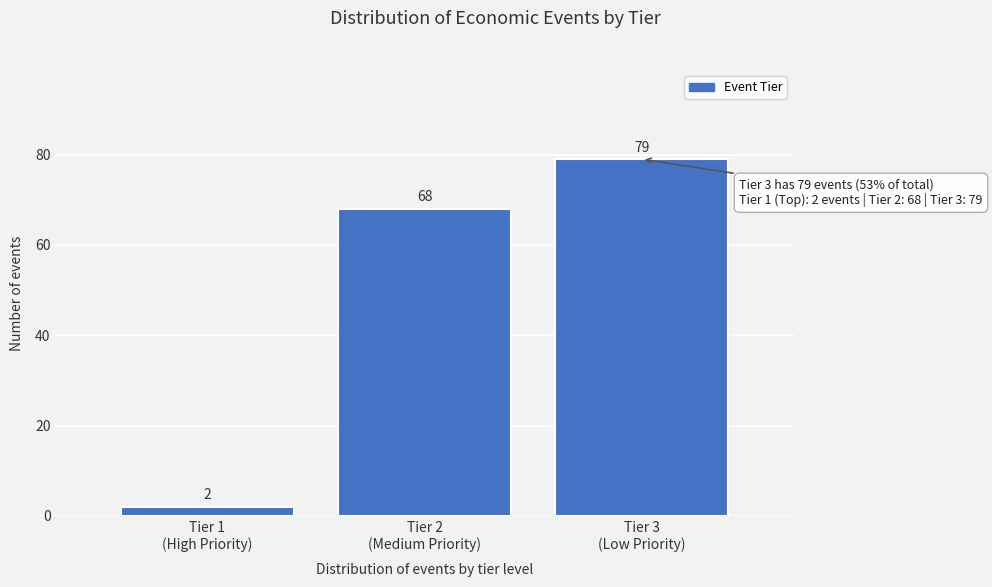

Reading right to left, extract all data points from this chart.

79	68	2